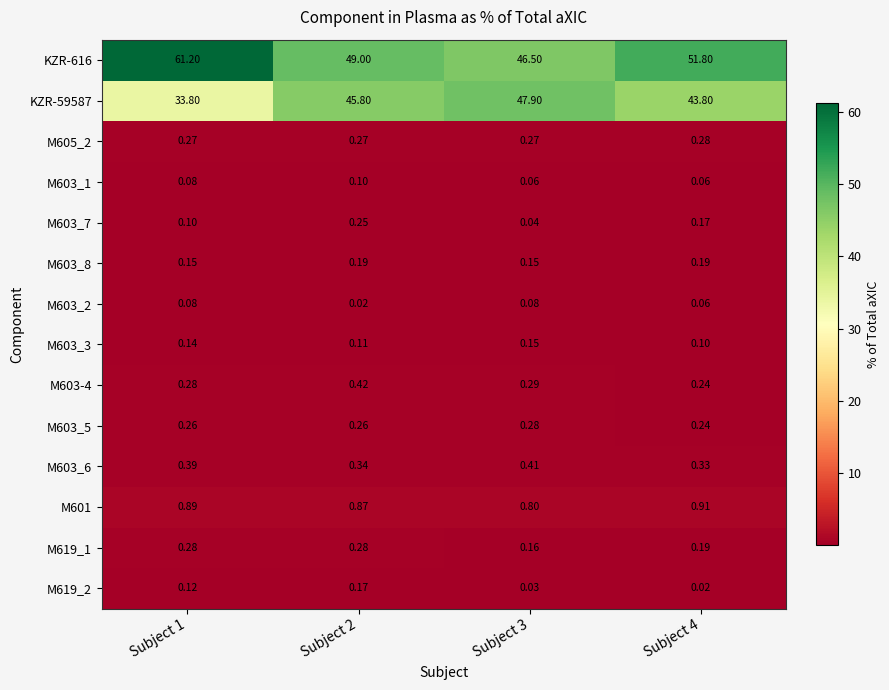

Is the value of M601 at Subject 4 greater than the value of M603_3 at Subject 4?

Yes